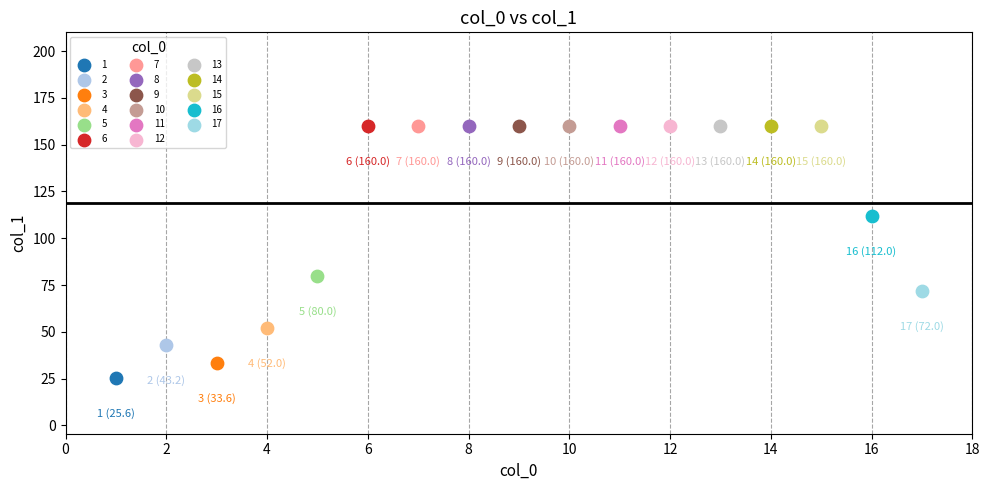

What are all the series names shown in the legend?

1, 2, 3, 4, 5, 6, 7, 8, 9, 10, 11, 12, 13, 14, 15, 16, 17